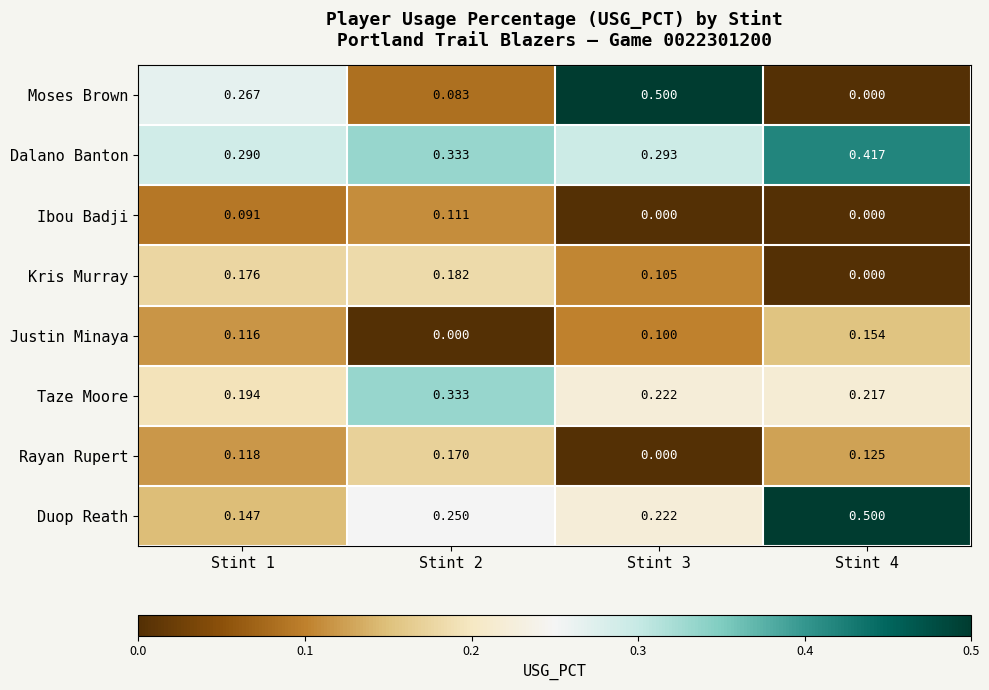

Between Stint 1 and Stint 2, which series saw the biggest shift?

Moses Brown